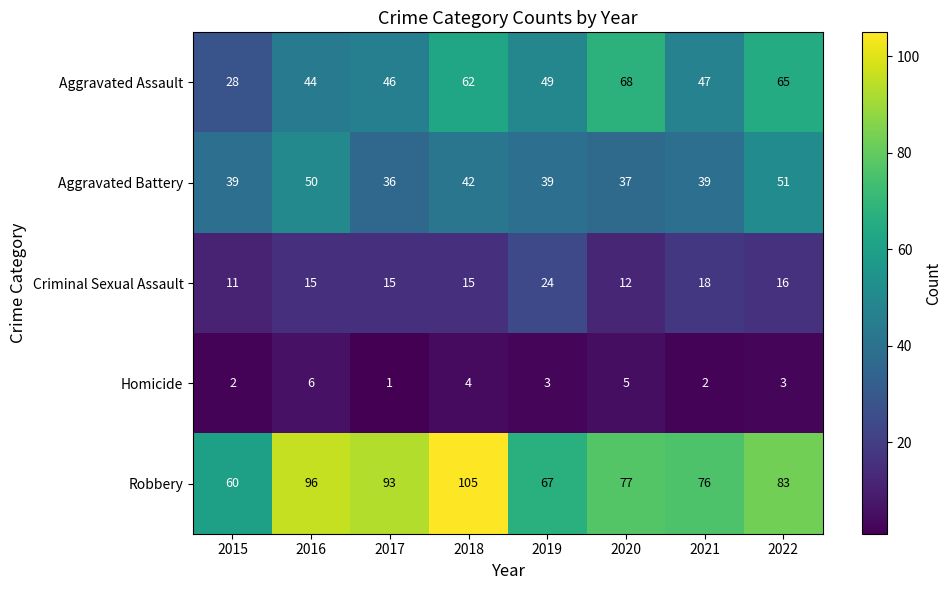

At how many categories does at least one series exceed 84?

3